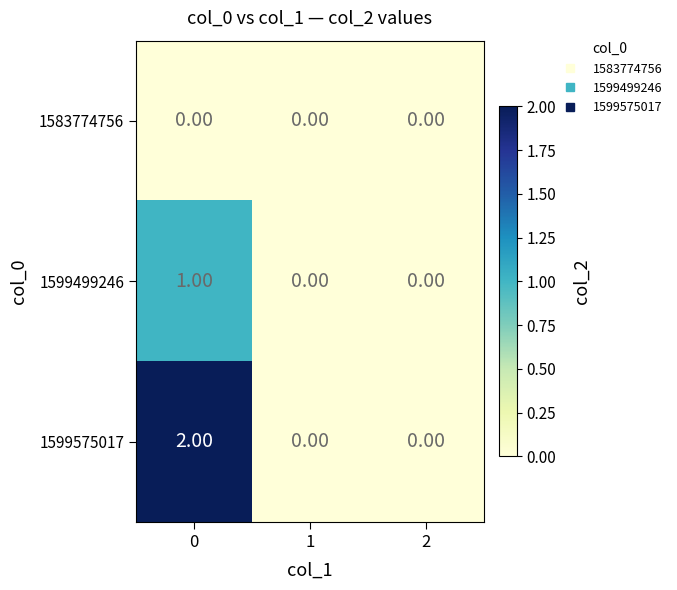

List the series in order of their peak value, lowest first.

1583774756, 1599499246, 1599575017